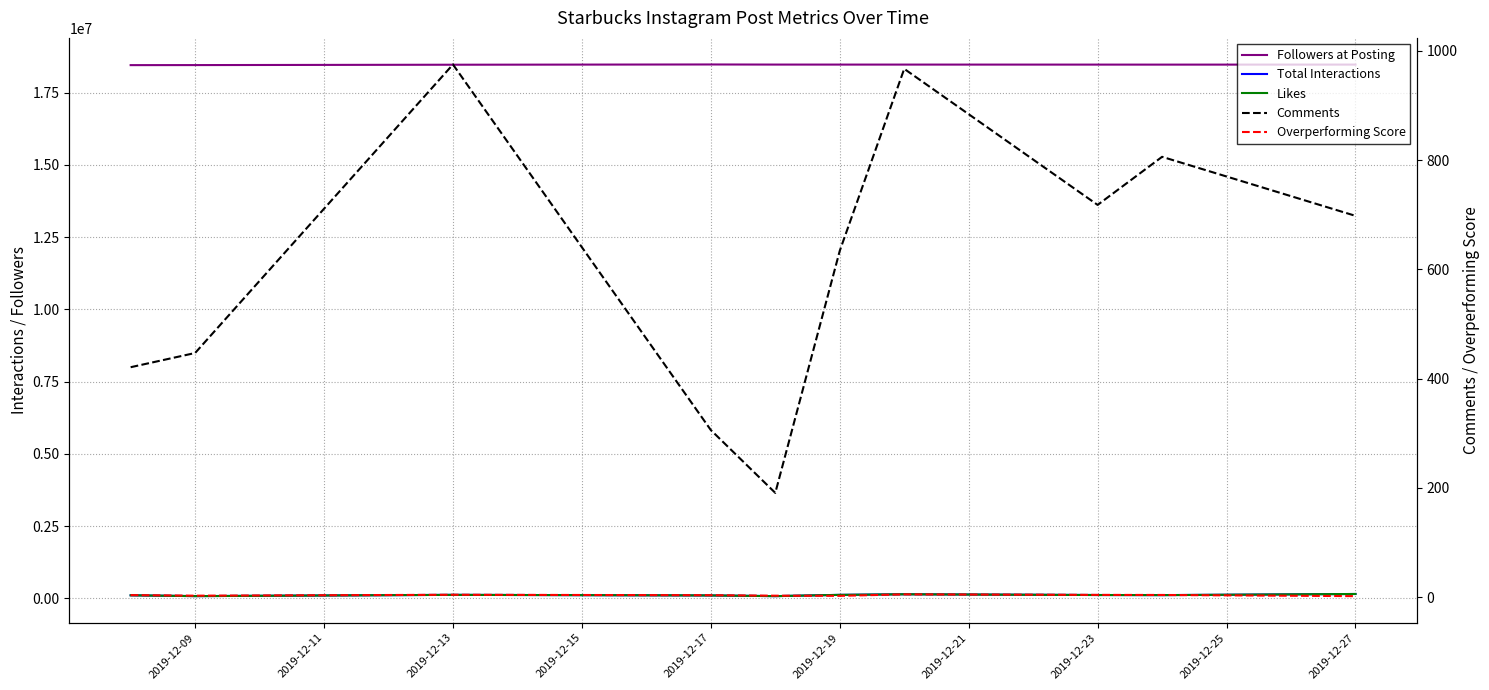

What is the difference between the second highest and minimum values in the Likes series?

64024.0